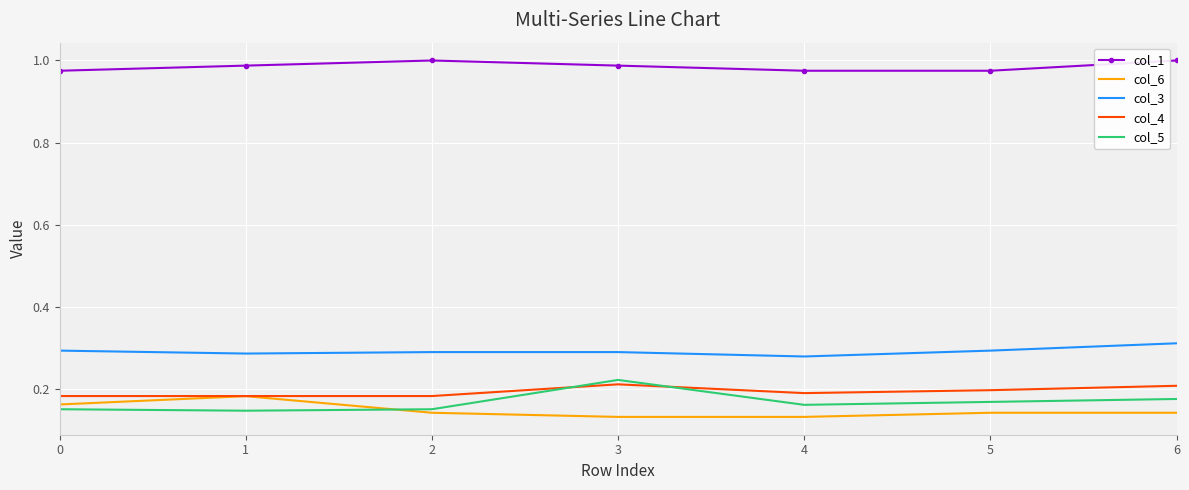

What is the spread (max minus min) of values at 6?

0.9